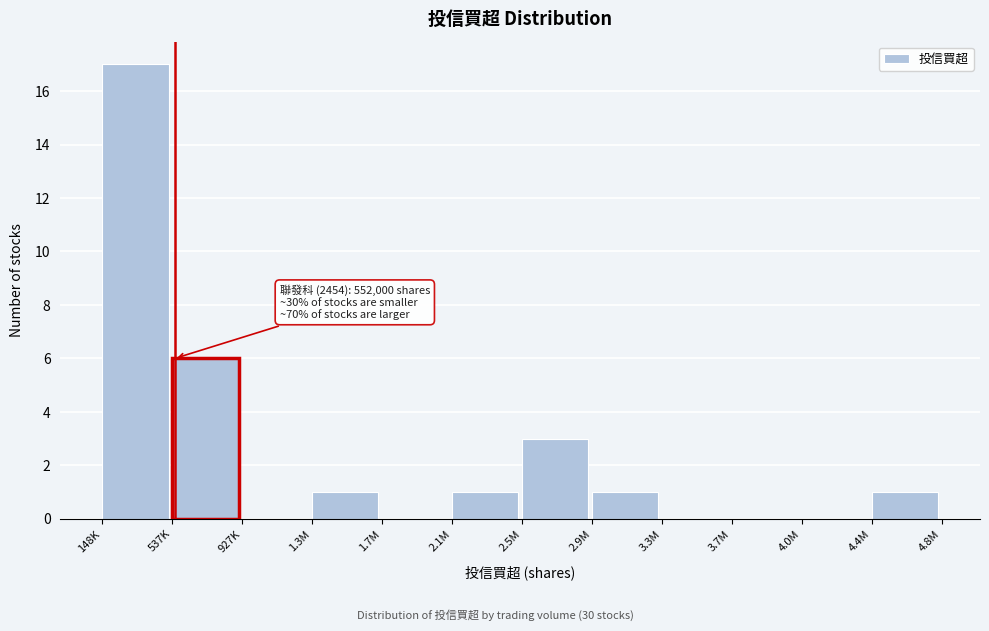

Reading left to right, what are all the values shown in this chart?

148K=17	537K=6	927K=0	1.3M=1	1.7M=0	2.1M=1	2.5M=3	2.9M=1	3.3M=0	3.7M=0	4.0M=0	4.4M=1